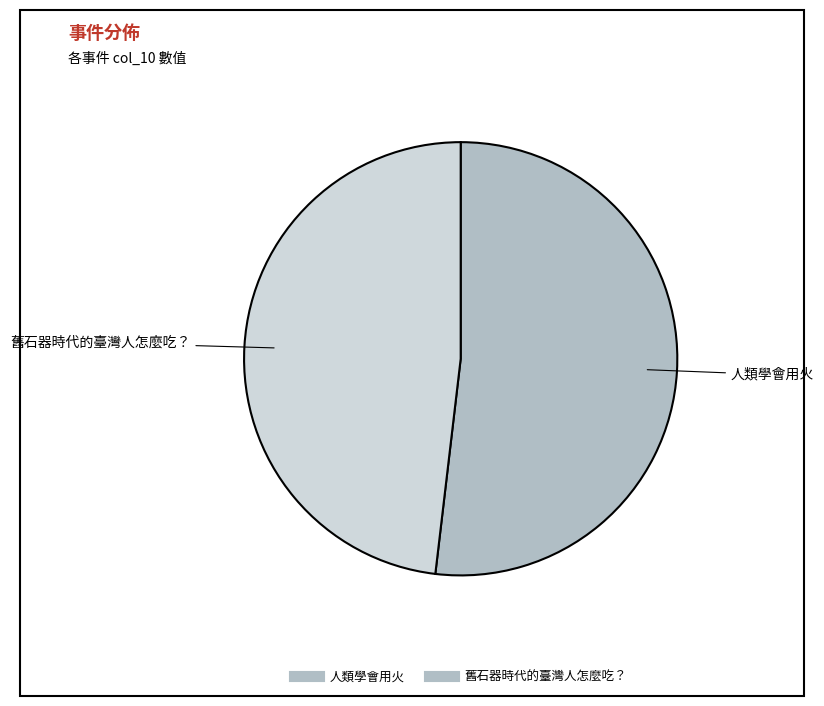

Is it true that 舊石器時代的臺灣人怎麼吃？ is 48% of the pie?

True